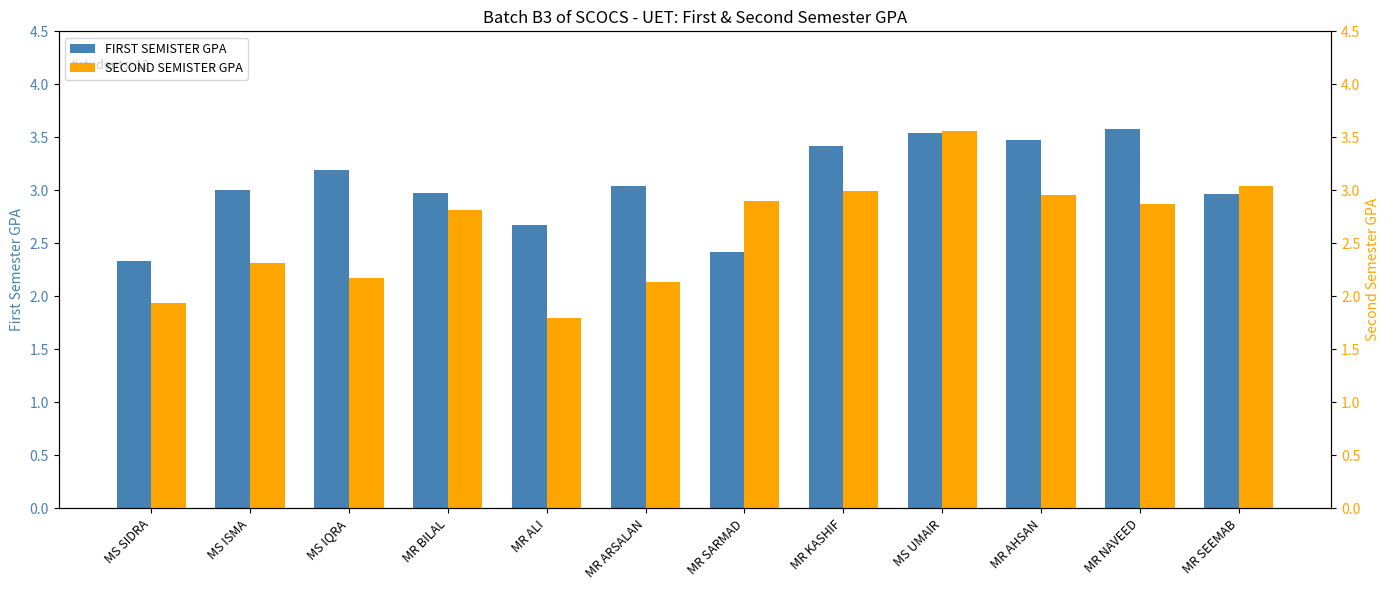

How many values in the SECOND SEMISTER GPA series are below 2?

2